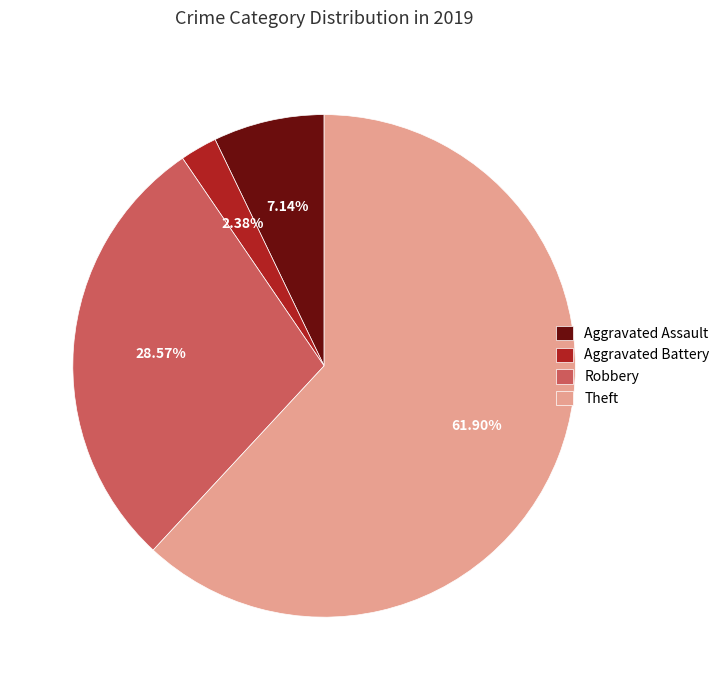

Between Theft and Aggravated Assault, which is larger?

Theft